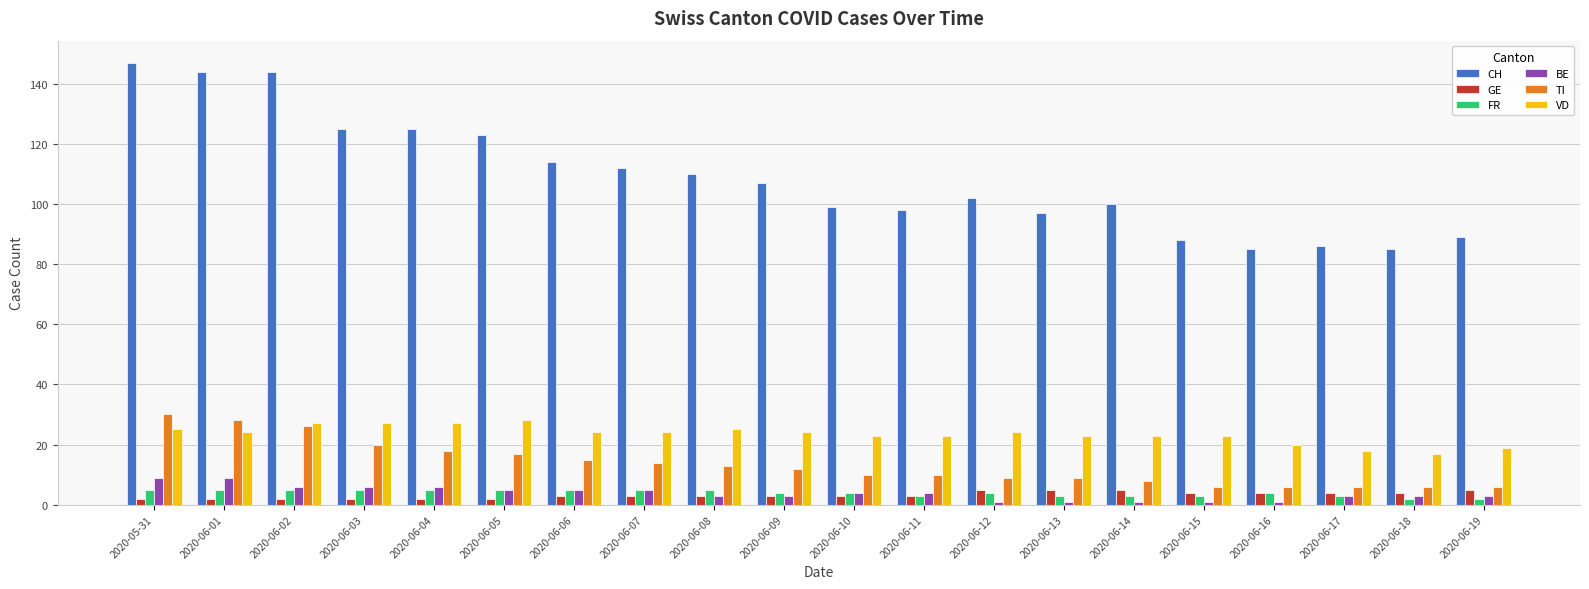

Reading left to right, extract all data points from this chart.

CH: 2020-05-31=147	2020-06-01=144	2020-06-02=144	2020-06-03=125	2020-06-04=125	2020-06-05=123	2020-06-06=114	2020-06-07=112	2020-06-08=110	2020-06-09=107	2020-06-10=99	2020-06-11=98	2020-06-12=102	2020-06-13=97	2020-06-14=100	2020-06-15=88	2020-06-16=85	2020-06-17=86	2020-06-18=85	2020-06-19=89
GE: 2020-05-31=2	2020-06-01=2	2020-06-02=2	2020-06-03=2	2020-06-04=2	2020-06-05=2	2020-06-06=3	2020-06-07=3	2020-06-08=3	2020-06-09=3	2020-06-10=3	2020-06-11=3	2020-06-12=5	2020-06-13=5	2020-06-14=5	2020-06-15=4	2020-06-16=4	2020-06-17=4	2020-06-18=4	2020-06-19=5
FR: 2020-05-31=5	2020-06-01=5	2020-06-02=5	2020-06-03=5	2020-06-04=5	2020-06-05=5	2020-06-06=5	2020-06-07=5	2020-06-08=5	2020-06-09=4	2020-06-10=4	2020-06-11=3	2020-06-12=4	2020-06-13=3	2020-06-14=3	2020-06-15=3	2020-06-16=4	2020-06-17=3	2020-06-18=2	2020-06-19=2
BE: 2020-05-31=9	2020-06-01=9	2020-06-02=6	2020-06-03=6	2020-06-04=6	2020-06-05=5	2020-06-06=5	2020-06-07=5	2020-06-08=3	2020-06-09=3	2020-06-10=4	2020-06-11=4	2020-06-12=1	2020-06-13=1	2020-06-14=1	2020-06-15=1	2020-06-16=1	2020-06-17=3	2020-06-18=3	2020-06-19=3
TI: 2020-05-31=30	2020-06-01=28	2020-06-02=26	2020-06-03=20	2020-06-04=18	2020-06-05=17	2020-06-06=15	2020-06-07=14	2020-06-08=13	2020-06-09=12	2020-06-10=10	2020-06-11=10	2020-06-12=9	2020-06-13=9	2020-06-14=8	2020-06-15=6	2020-06-16=6	2020-06-17=6	2020-06-18=6	2020-06-19=6
VD: 2020-05-31=25	2020-06-01=24	2020-06-02=27	2020-06-03=27	2020-06-04=27	2020-06-05=28	2020-06-06=24	2020-06-07=24	2020-06-08=25	2020-06-09=24	2020-06-10=23	2020-06-11=23	2020-06-12=24	2020-06-13=23	2020-06-14=23	2020-06-15=23	2020-06-16=20	2020-06-17=18	2020-06-18=17	2020-06-19=19